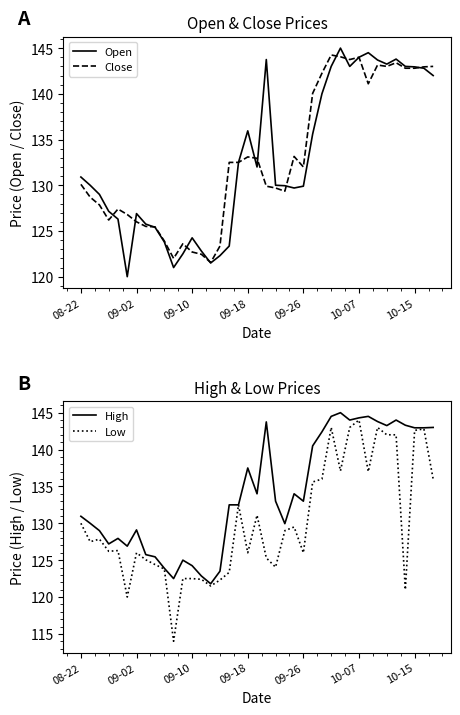

What is the difference between the High values at 26 and 31?

2.1